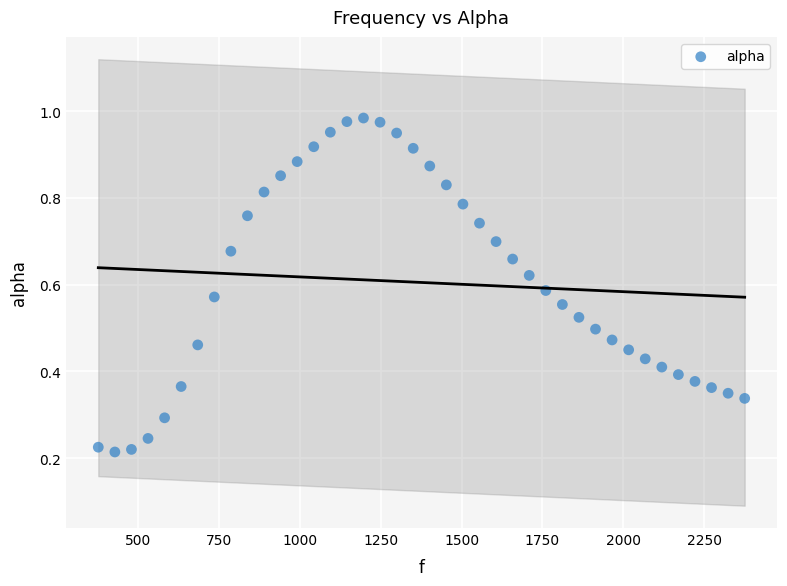

What is the range of X values (max minus min)?

1998.3